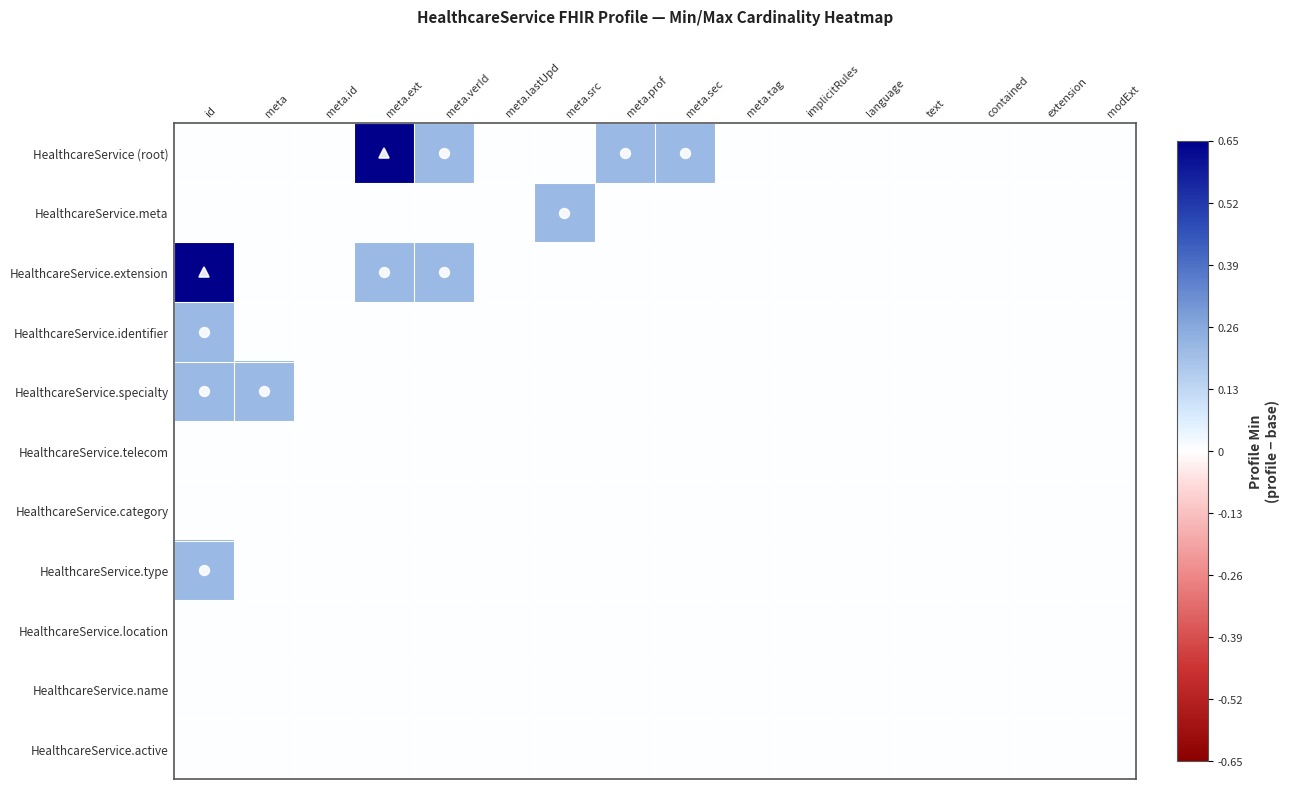

At how many categories does at least one series exceed 0?

7